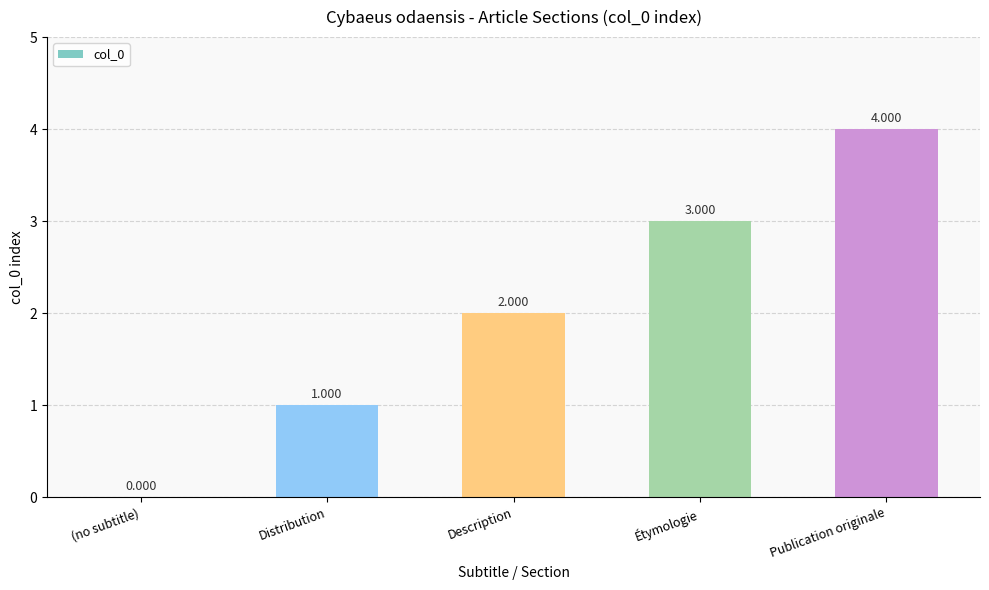

Where is the data nearest to the value 2?

Description